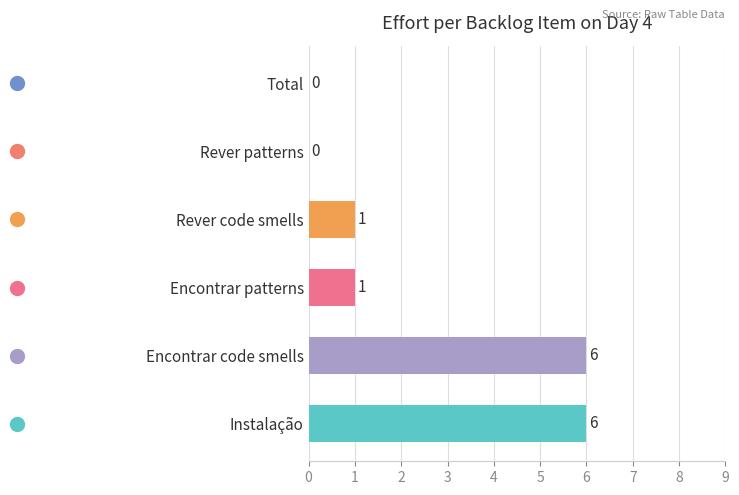

Count the values in the range 0 to 6.

6